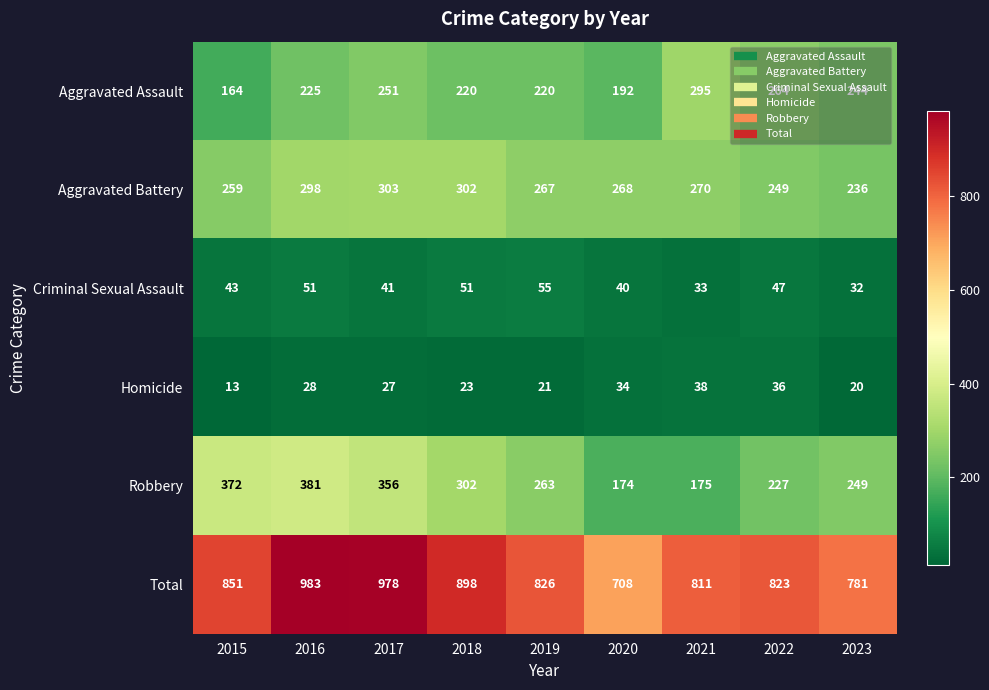

At which label does Robbery first exceed 263?

2015